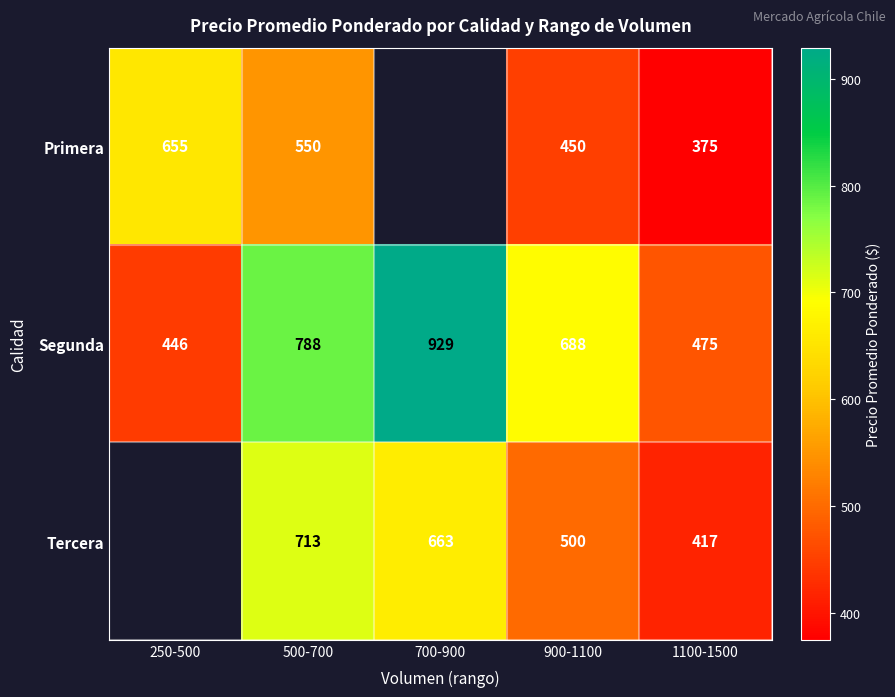

Which has a higher value, 500-700 or 700-900?

700-900